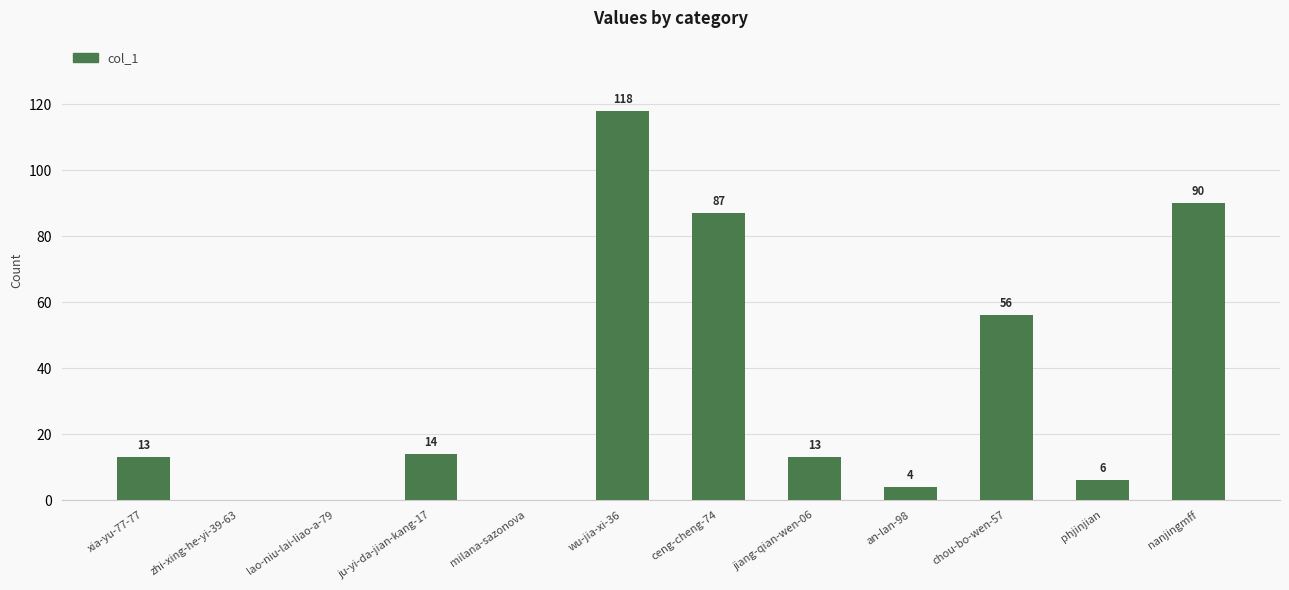

What is the change in value from xia-yu-77-77 to zhi-xing-he-yi-39-63?

-13